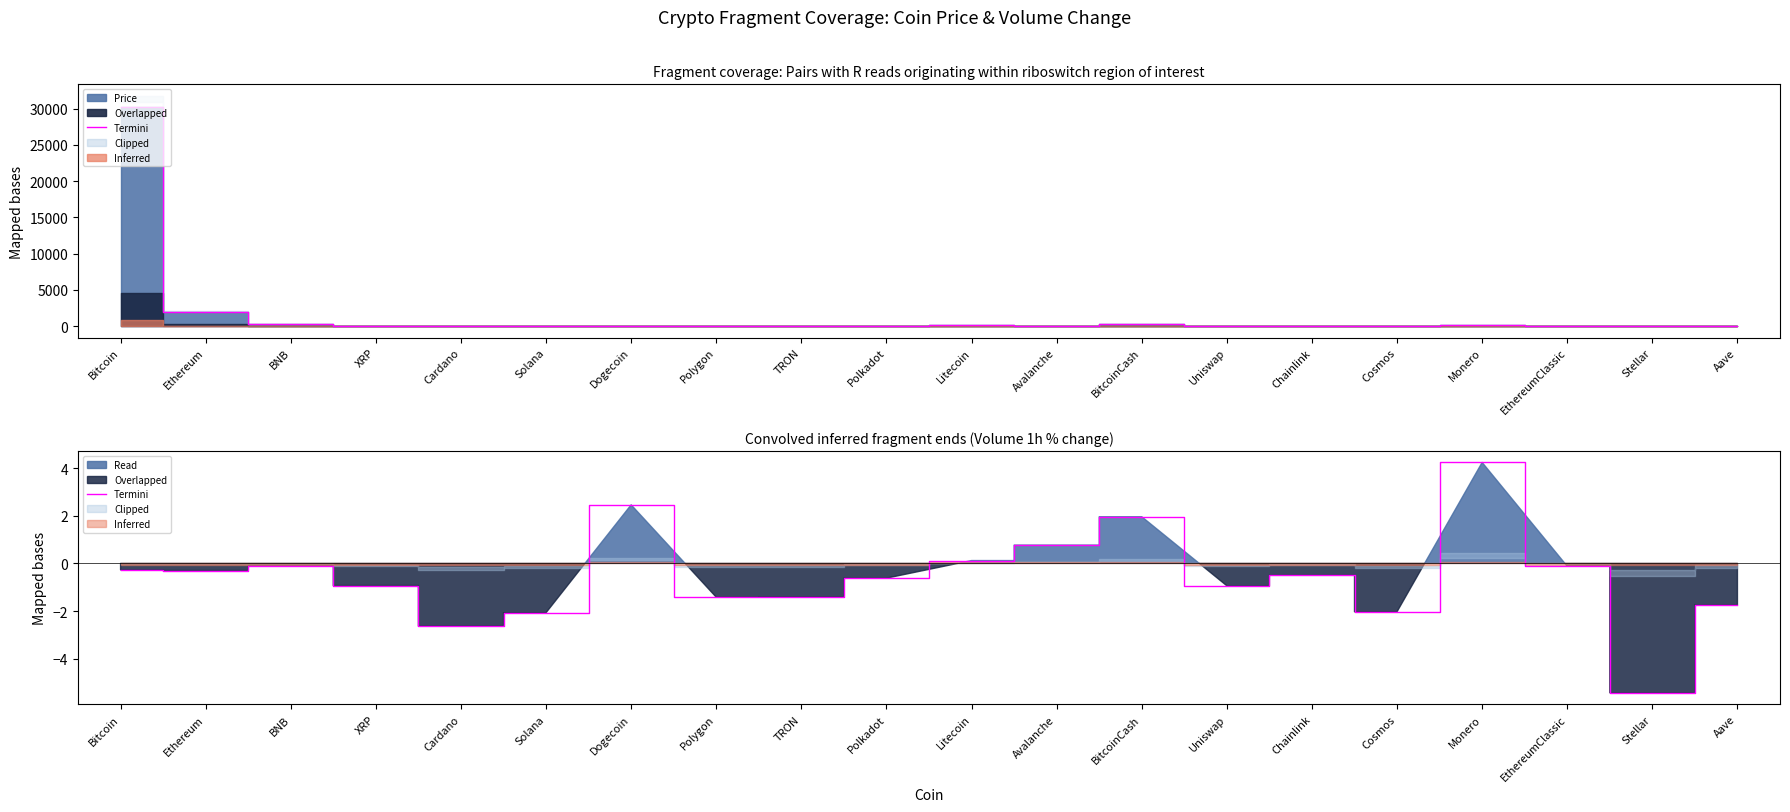

List the labels in order of value, largest first.

Monero, Dogecoin, BitcoinCash, Avalanche, Litecoin, BNB, EthereumClassic, Bitcoin, Ethereum, Chainlink, Polkadot, XRP, Uniswap, TRON, Polygon, Aave, Cosmos, Solana, Cardano, Stellar